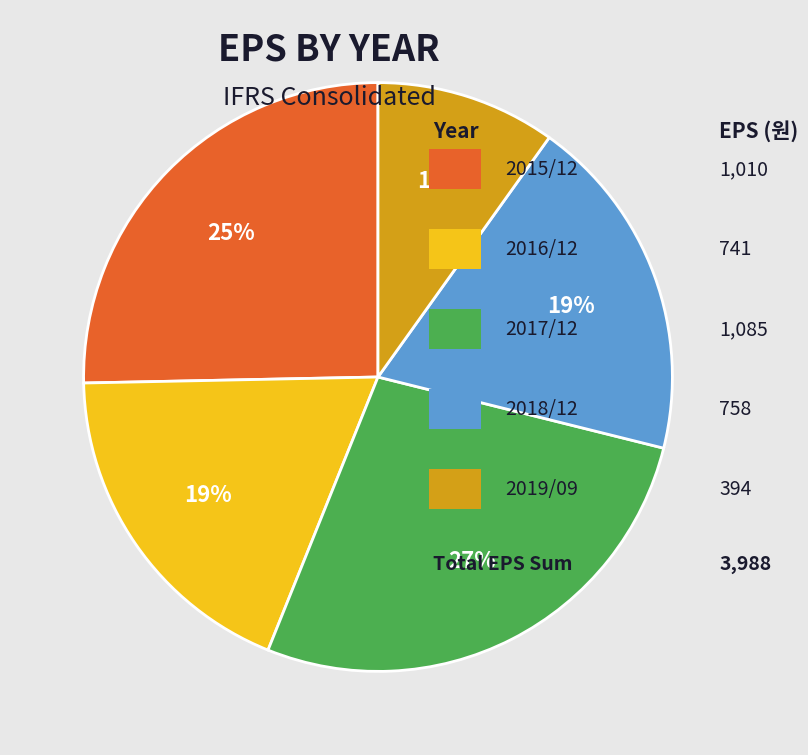

To the nearest percent, what is the average slice percentage?

20%